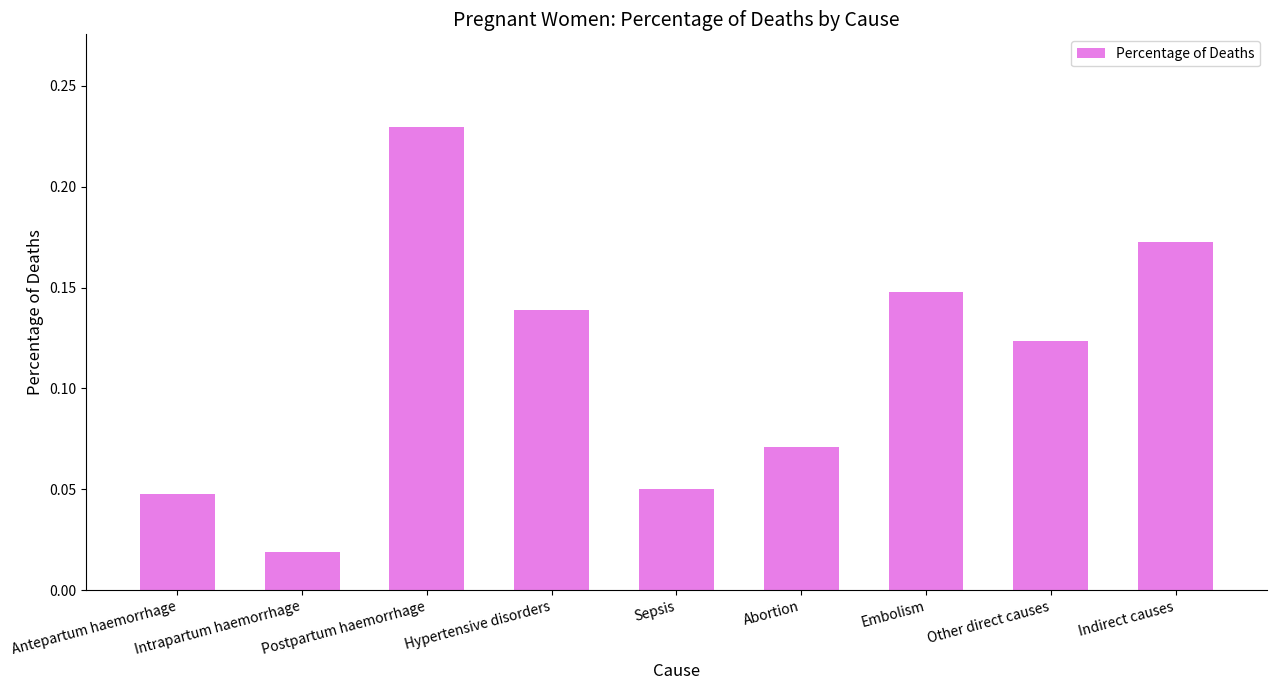

At which category does the chart reach its peak across all series?

Postpartum haemorrhage